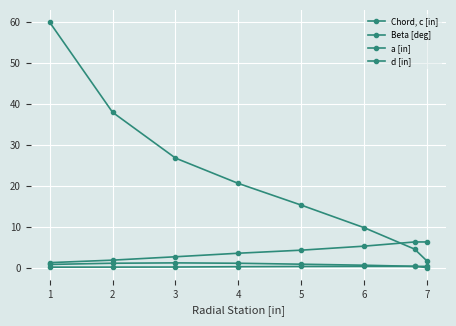

Is this an area chart (filled region under the line)?

No